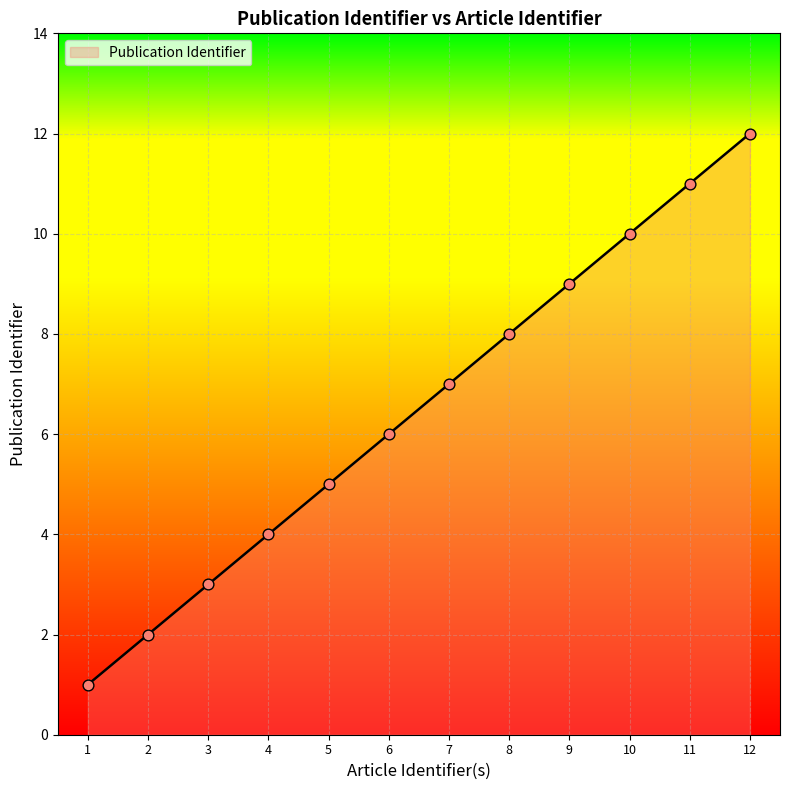

What is the ratio of the value at 9 to the value at 10?

0.9